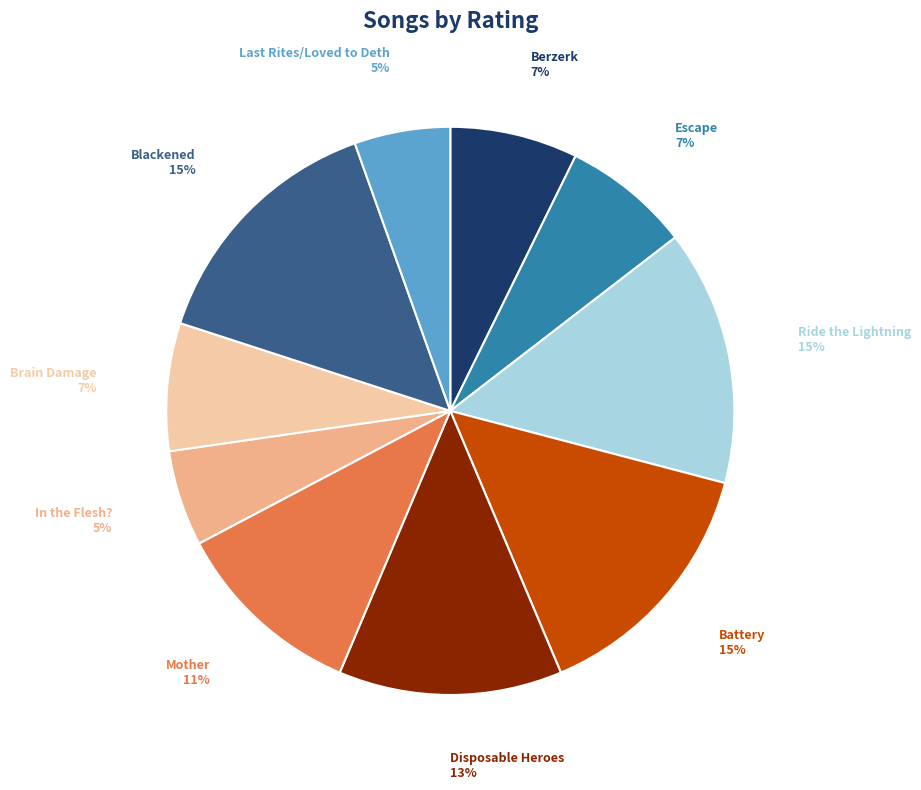

How many slices are in this pie chart?

10